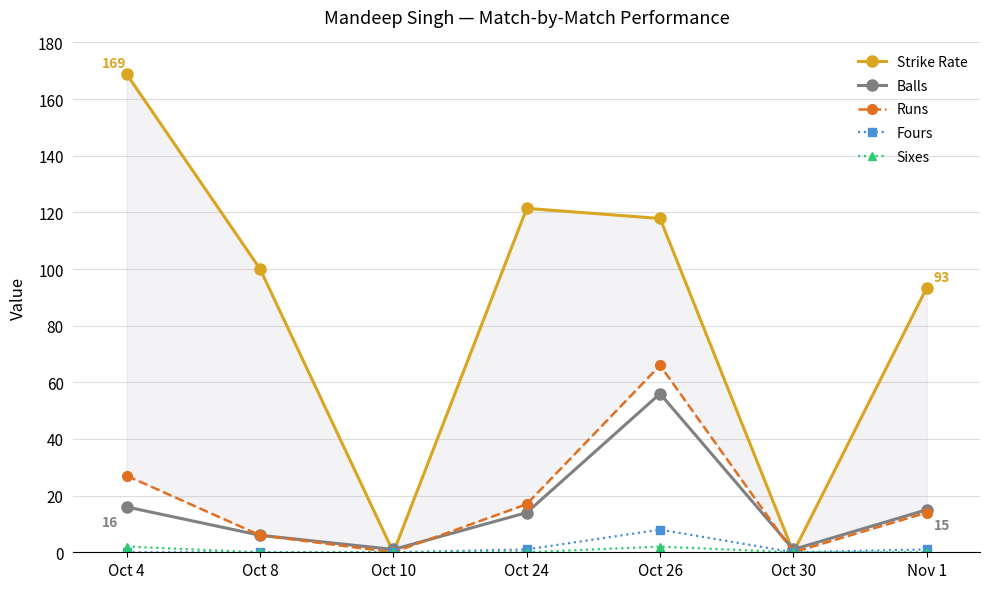

True or false: Sixes has more than 0 points higher than both neighbors.

True